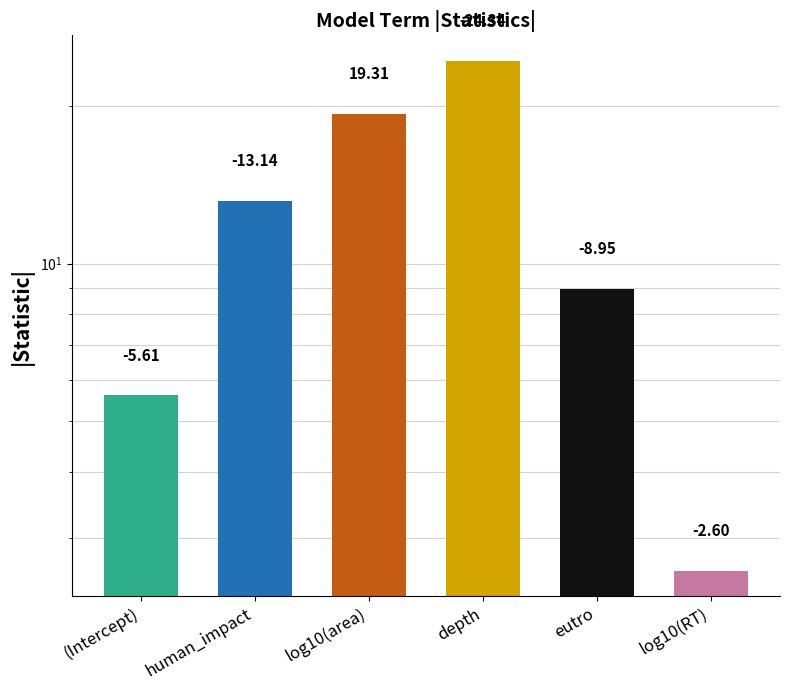

Which has a higher value, depth or (Intercept)?

depth